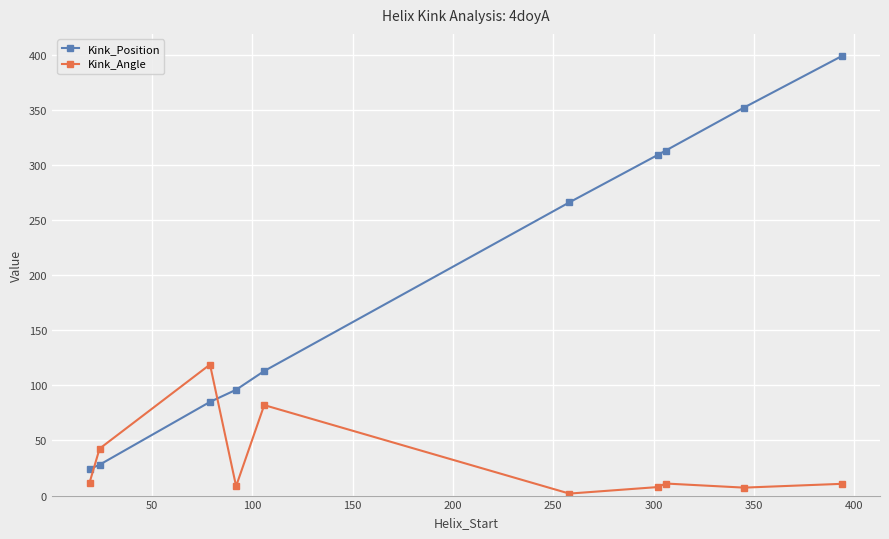

What is the value of the Kink_Position point at the 4th from the left?

96.0